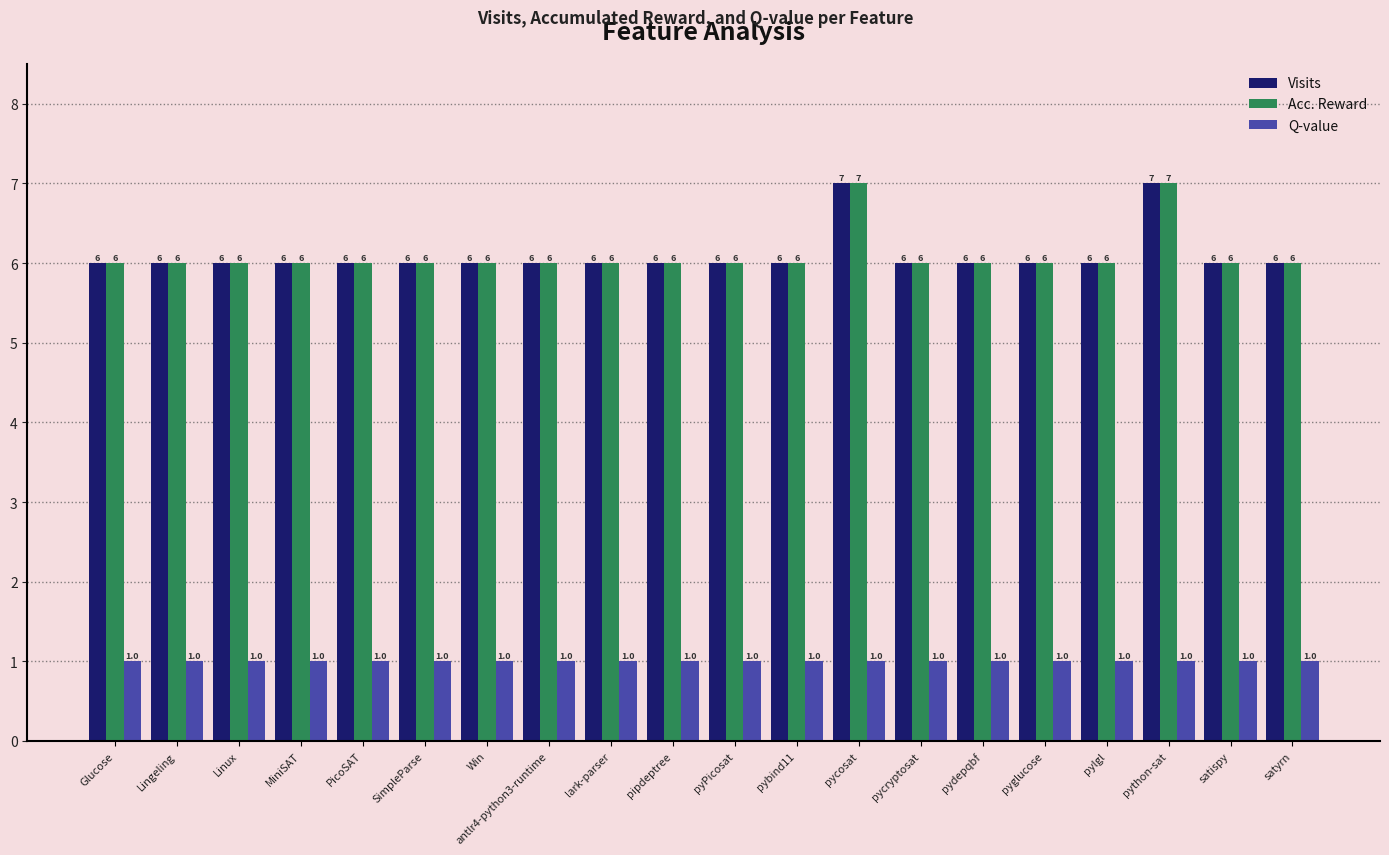

What is the difference between the maximum and minimum values in the Visits series?

1